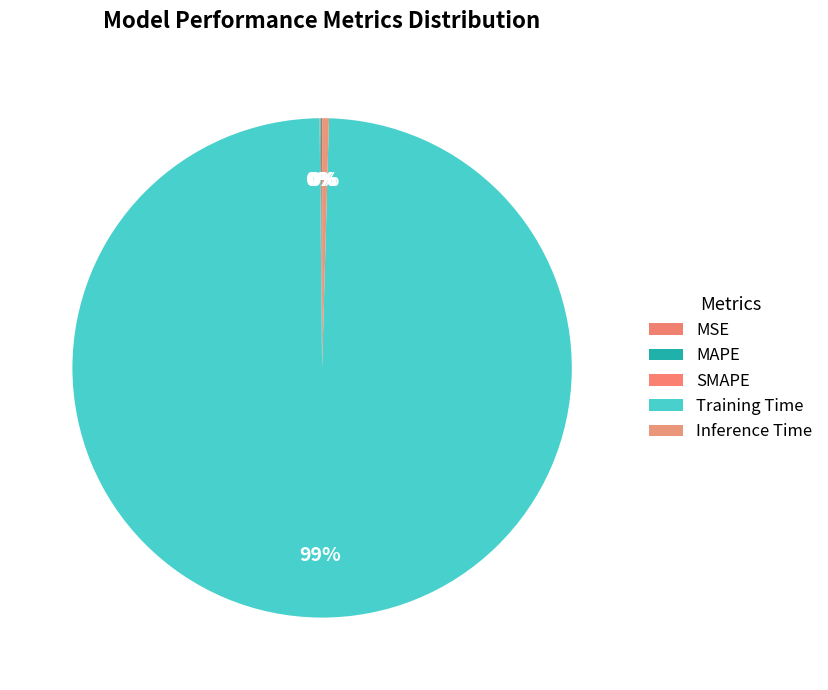

Which category accounts for the majority?

Training Time